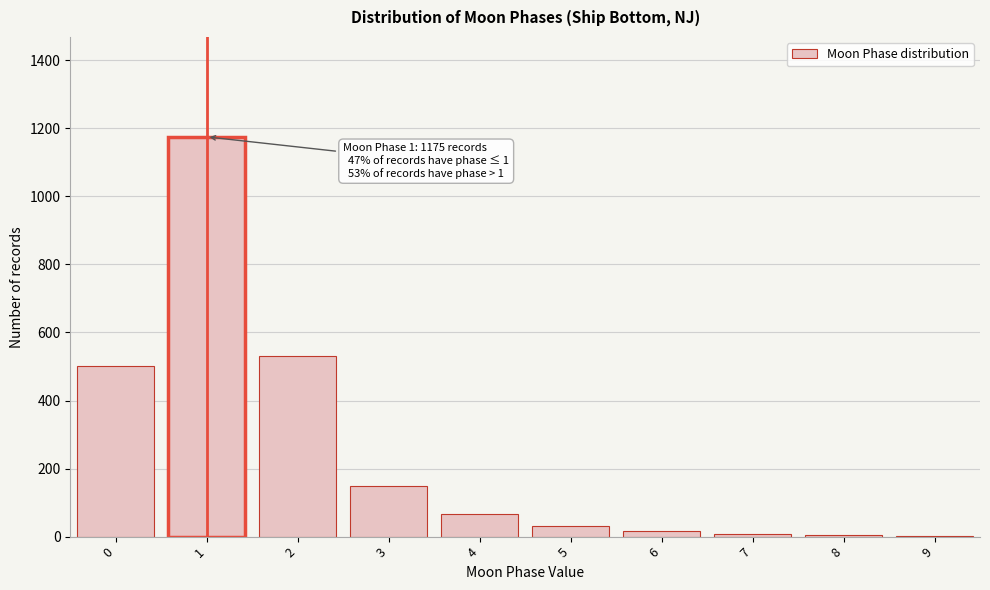

What is the change in value from 2 to 3?

-380